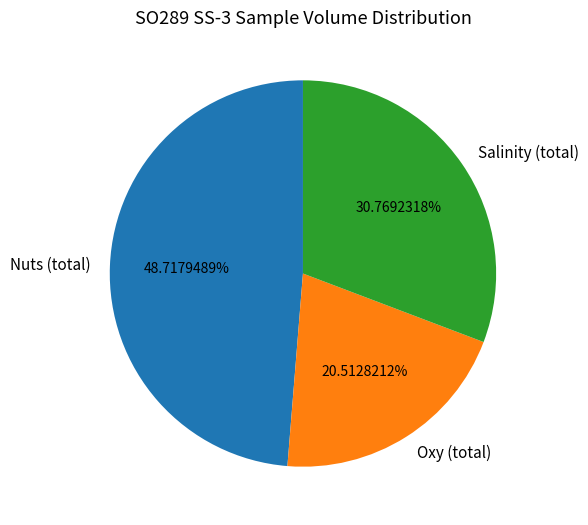

Does any single category account for the majority?

No